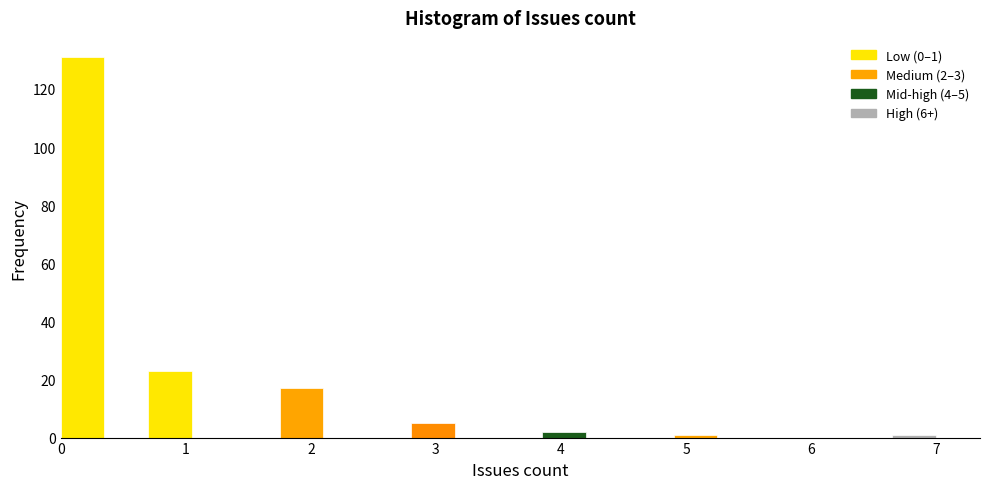

Around what value on the x-axis is the tallest bar? Give the approximate position of its centre, as read against the axis.

0.2